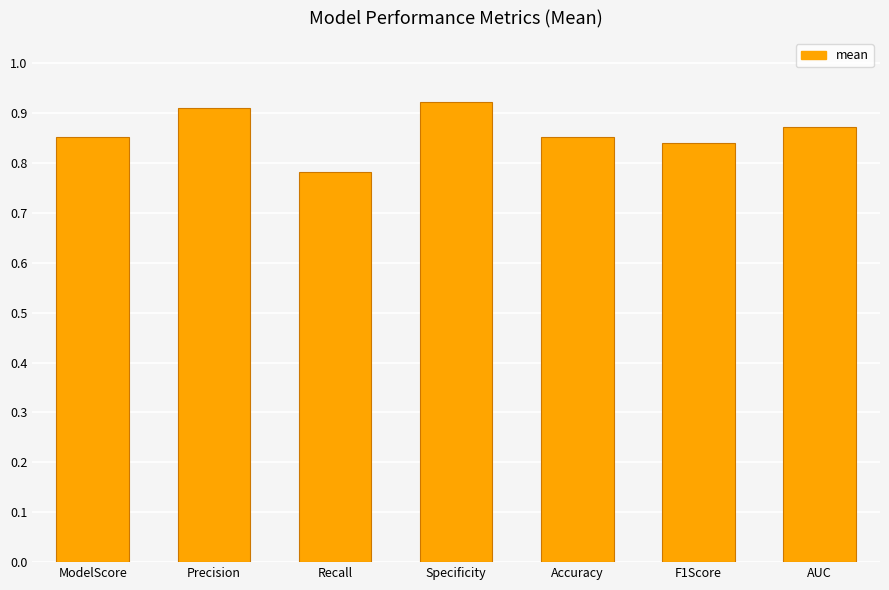

What is the sum of the values at Specificity and ModelScore?

1.8